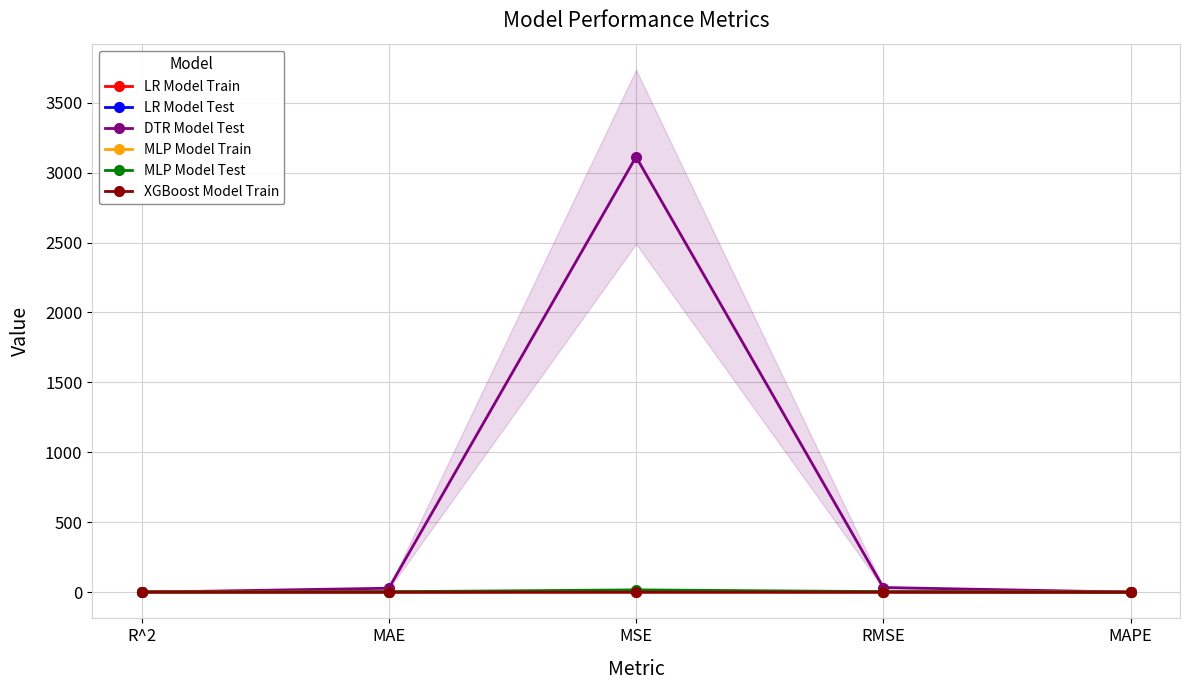

What is the difference between the MLP Model Test values at MSE and R^2?

15.4